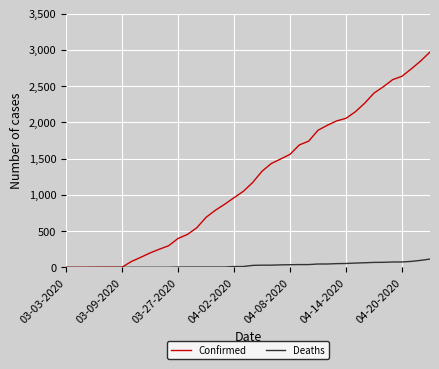

What are all the series names shown in the legend?

Confirmed, Deaths